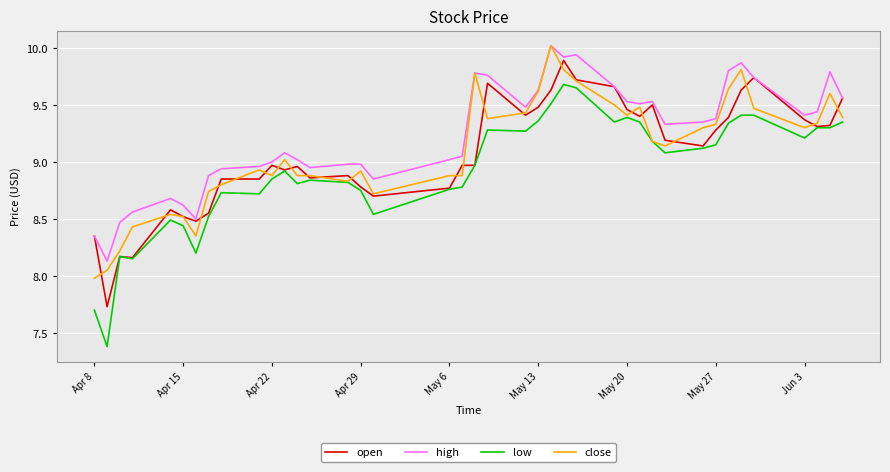

Which series has the largest range (max minus min)?

low